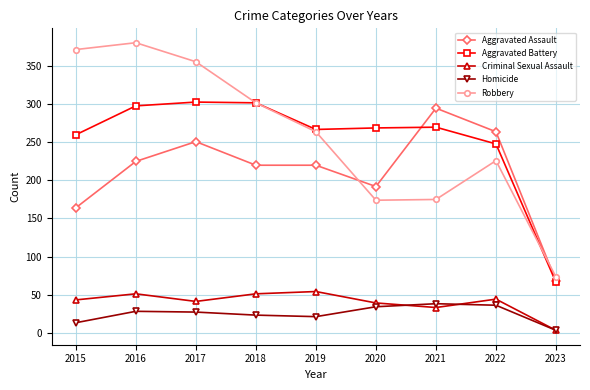

The value of Robbery at 2020 is 308. True or false?

False